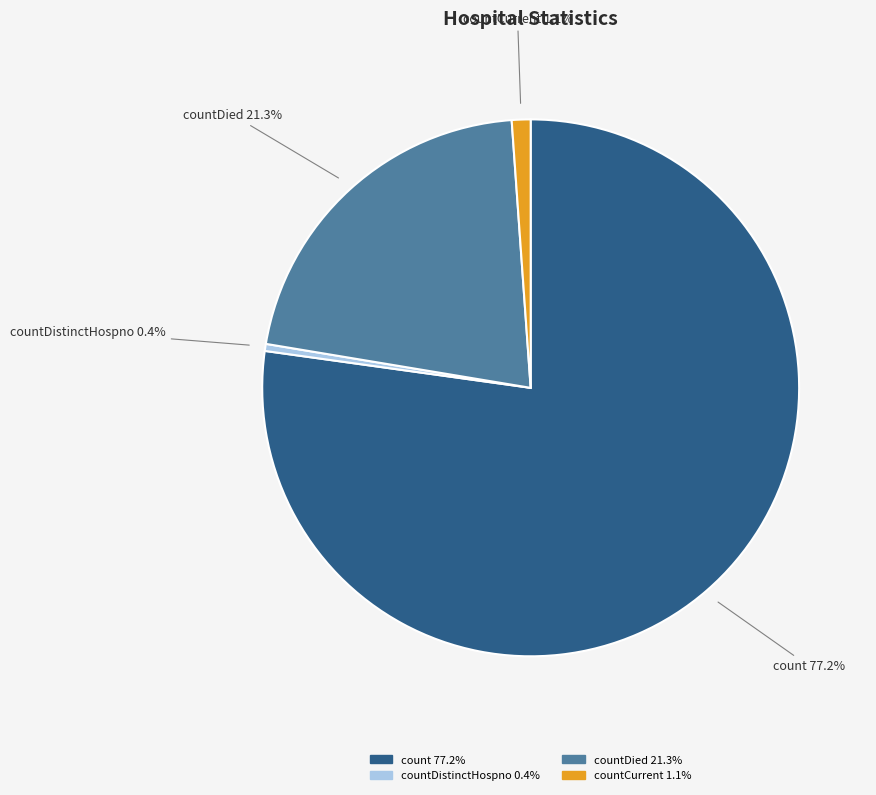

Rank the categories by value from lowest to highest.

countDistinctHospno, countCurrent, countDied, count